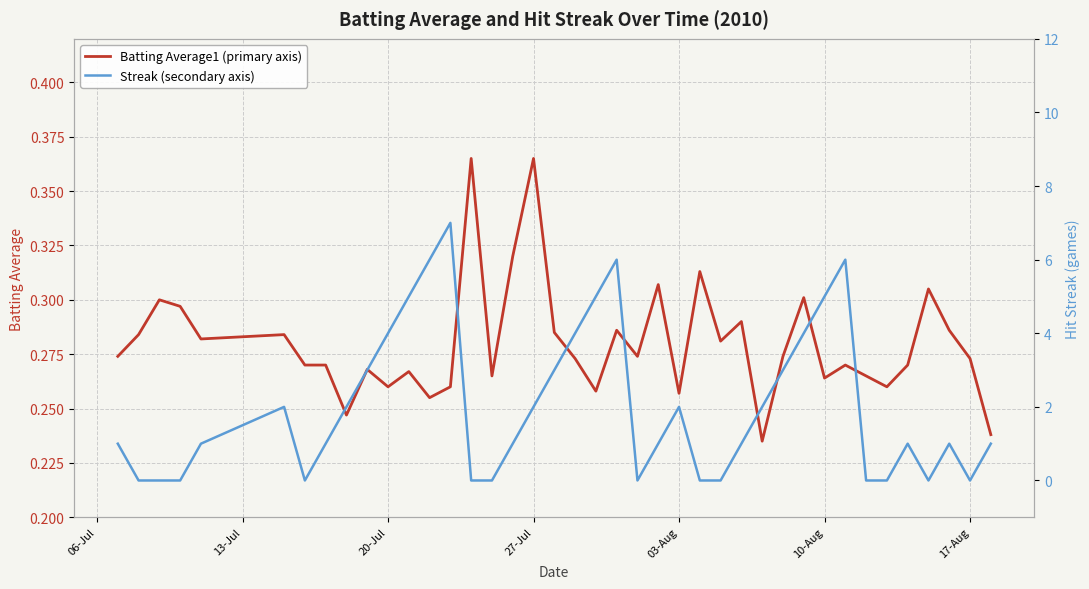

List the series in order of their peak value, highest first.

Streak (secondary axis), Batting Average1 (primary axis)